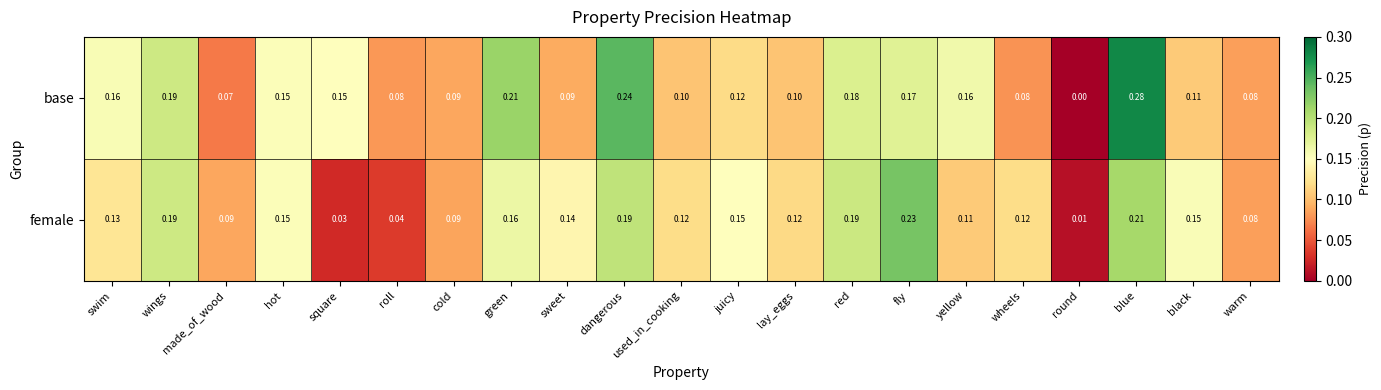

Is the value of female at cold greater than the value of base at wings?

No